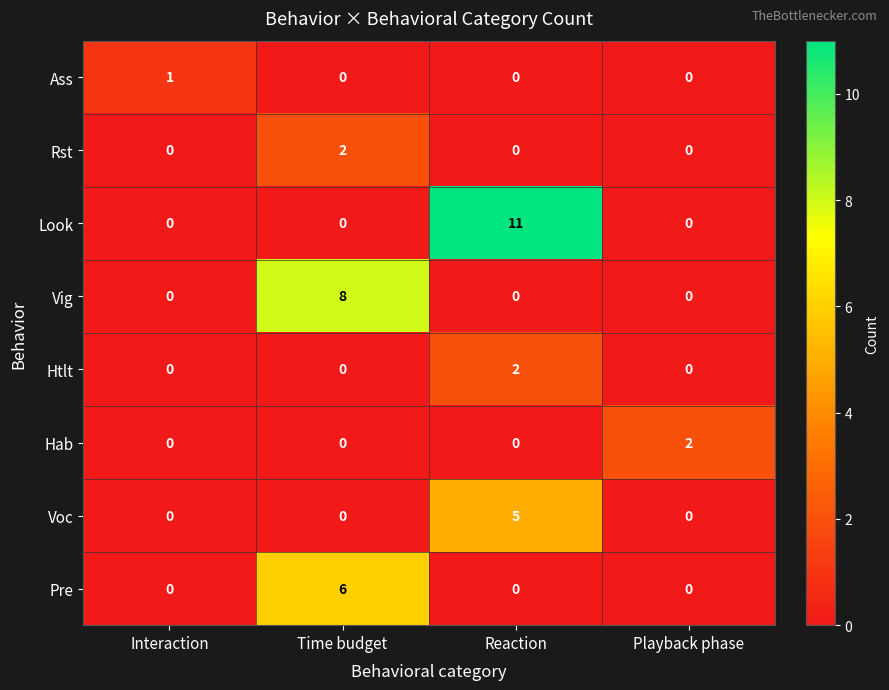

Is it true that Ass equals 0 at Time budget?

True